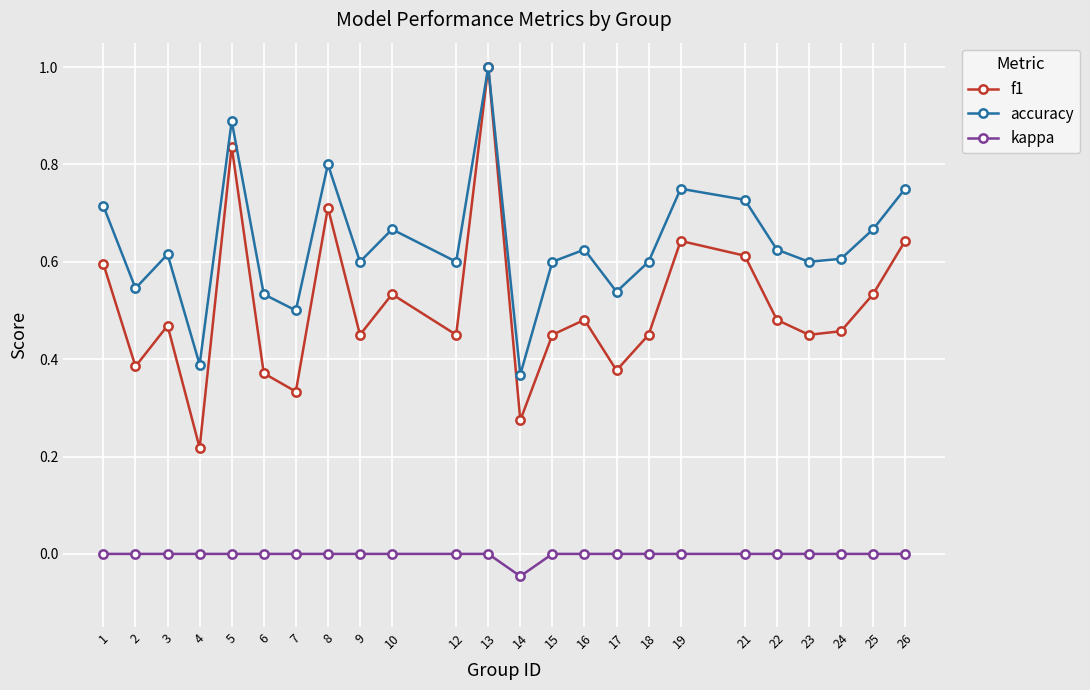

Is this an area chart (filled region under the line)?

No